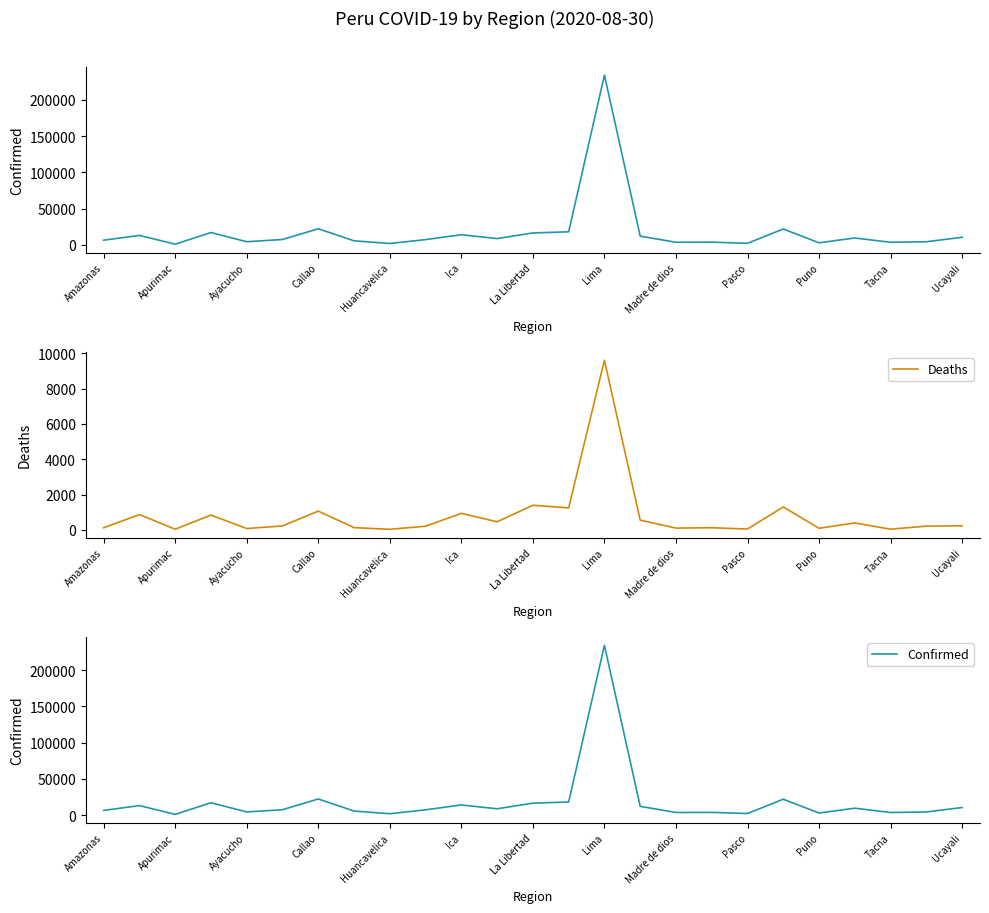

Reading left to right, what are all the values shown in this chart?

Confirmed: 6632	13229	1136	17191	4492	7578	22354	5735	2066	7423	14149	8853	16605	18185	234027	12206	3766	3910	2343	22031	3025	9665	3721	4492	10595
Deaths: 125	871	42	842	81	229	1067	131	39	211	941	463	1397	1249	9599	557	106	126	53	1303	96	399	43	216	238